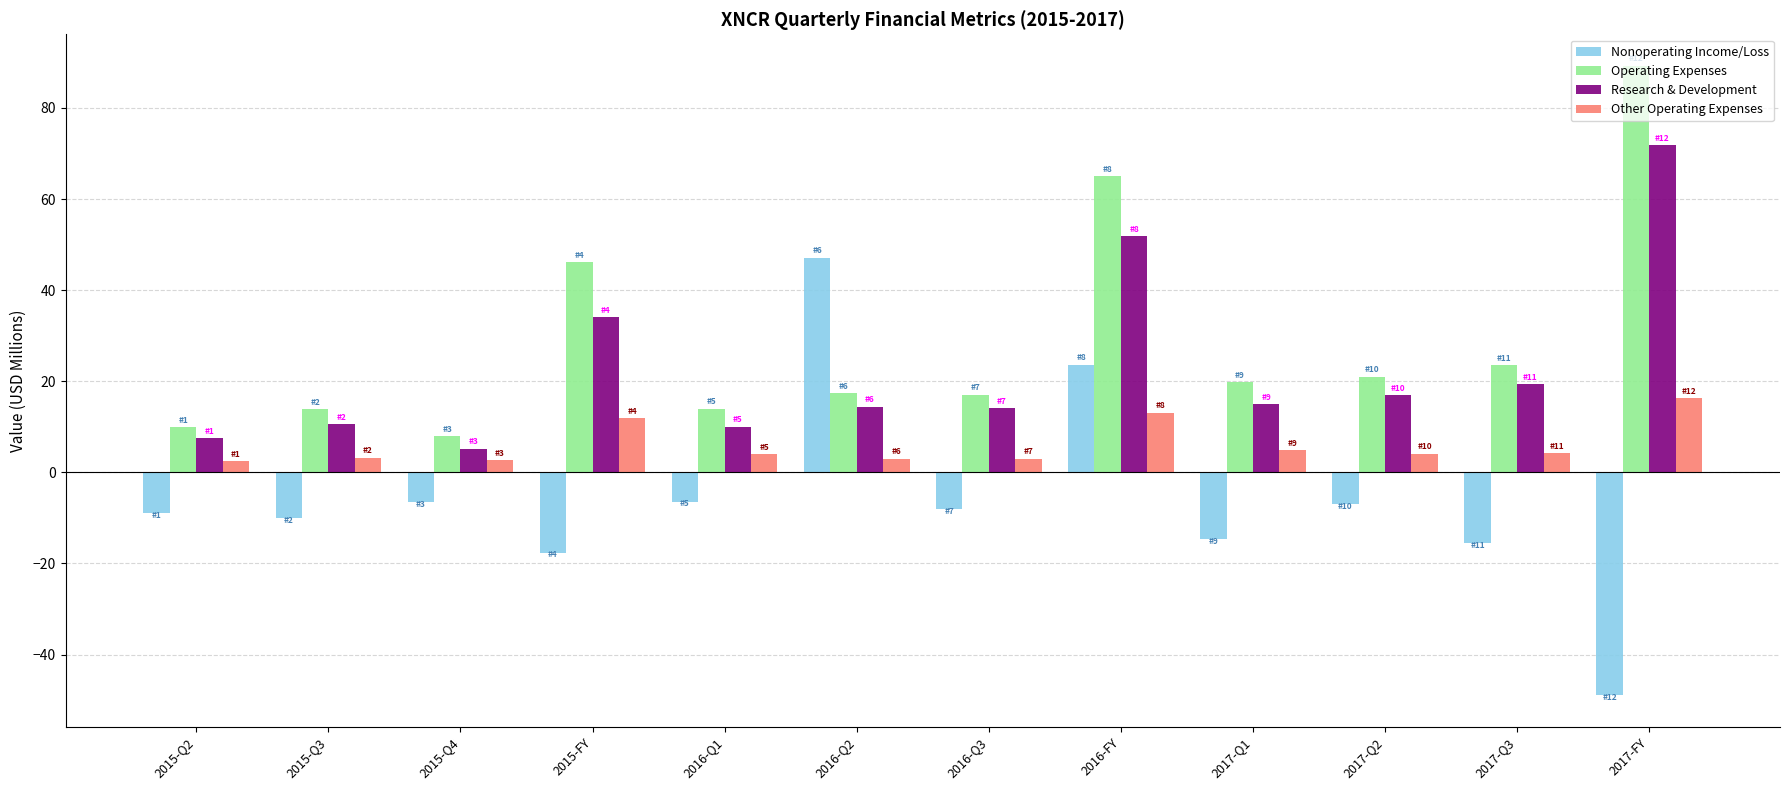

What is the highest value of the Other Operating Expenses series?

16.3